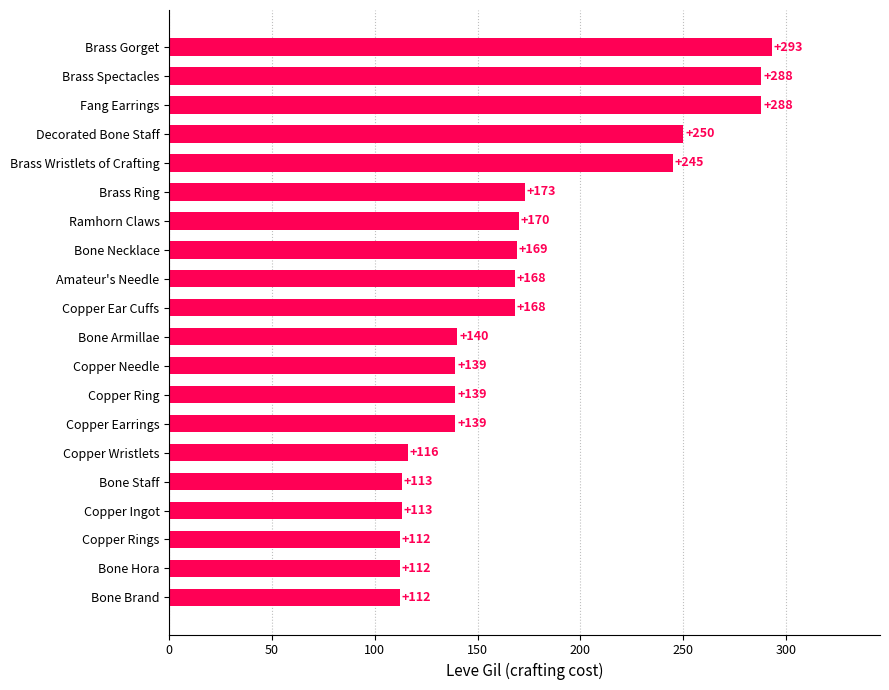

What is the sum of the values at Bone Staff and Copper Rings?

225